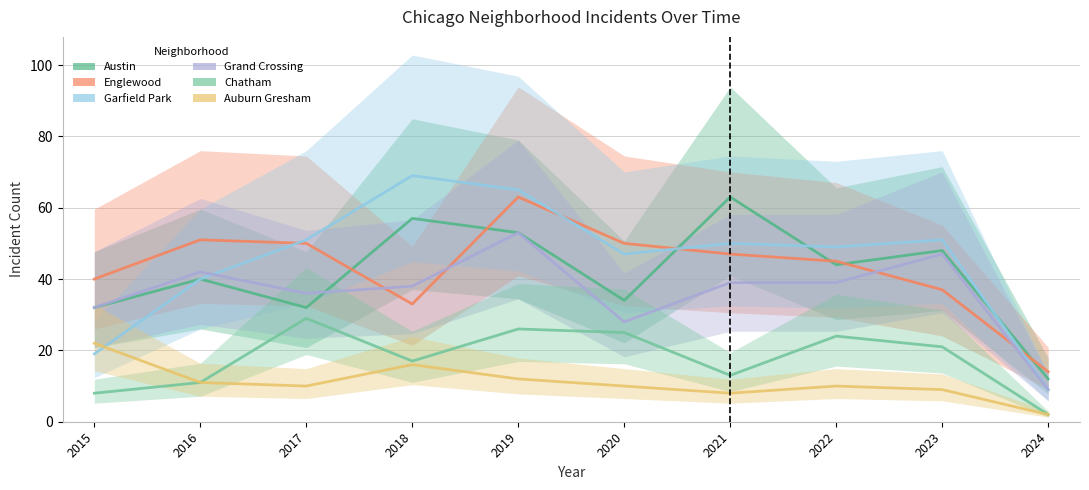

What is the value of the Grand Crossing point at the 6th from the left?

28